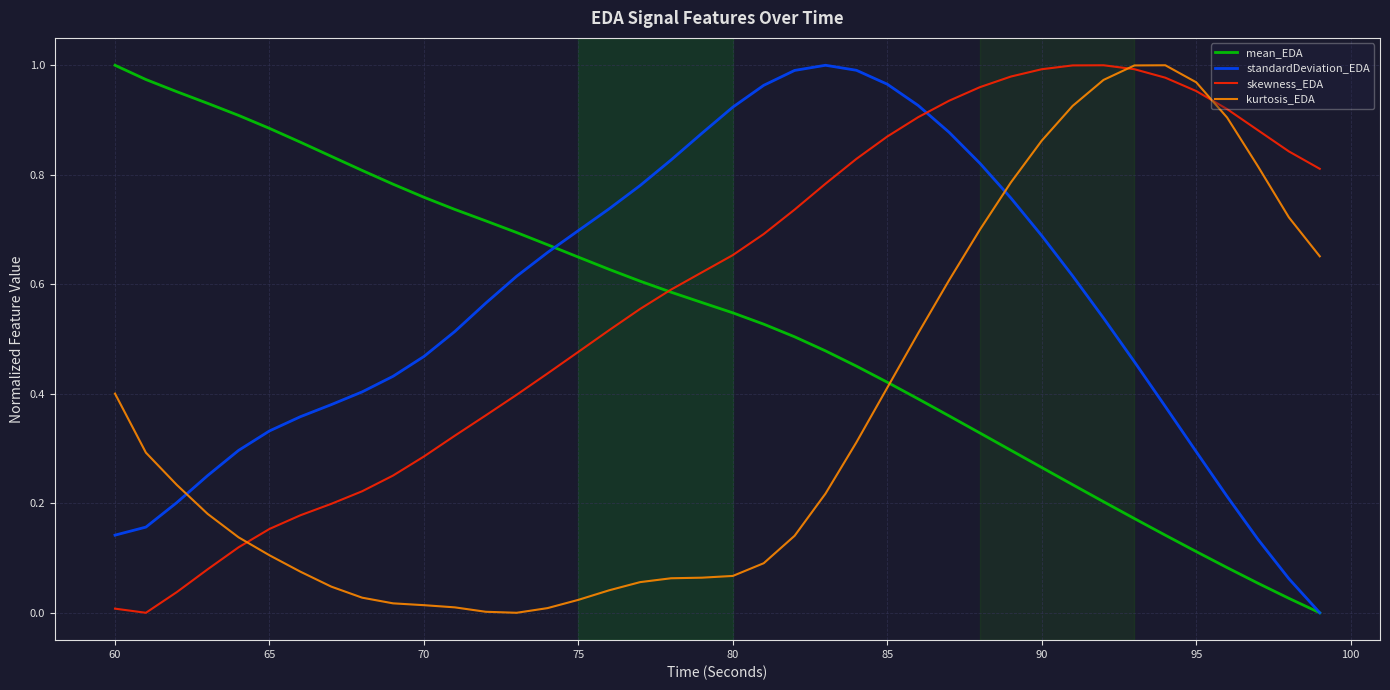

True or false: standardDeviation_EDA and skewness_EDA cross at least once.

True